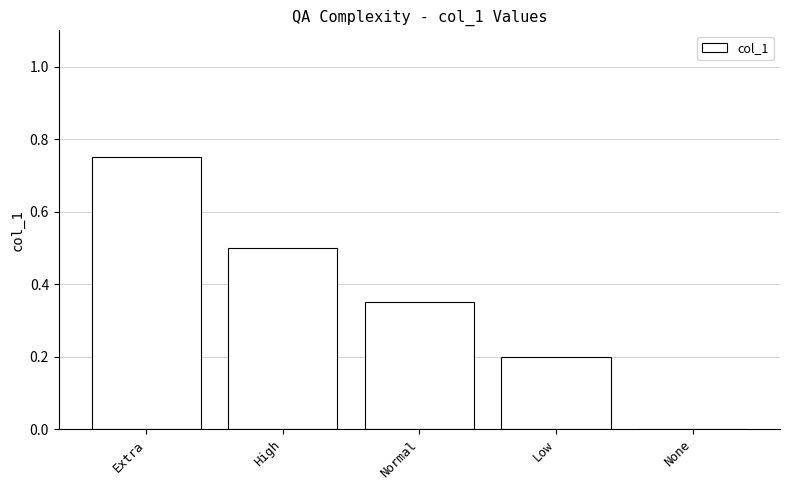

Are the bars grouped side by side (vs. stacked)?

No